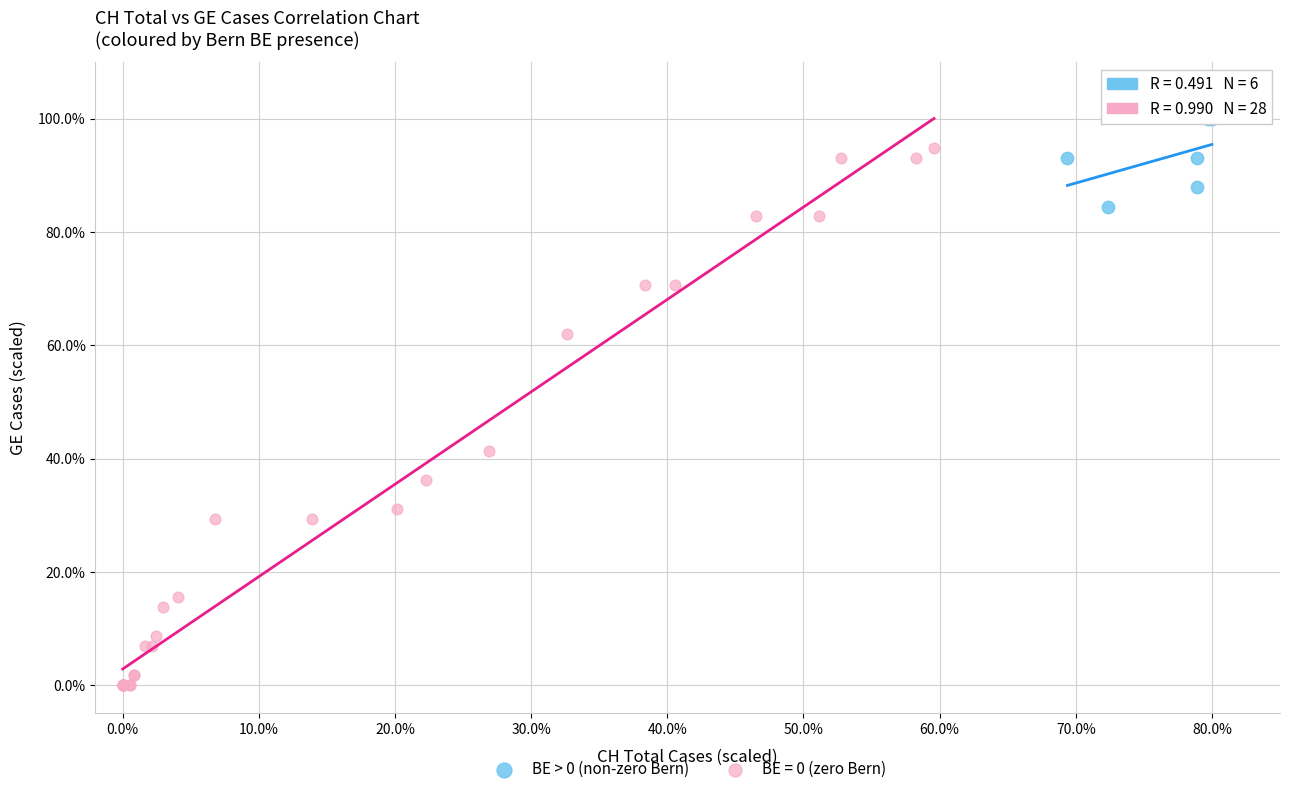

Which series has the widest spread of Y values?

BE = 0 (zero Bern)